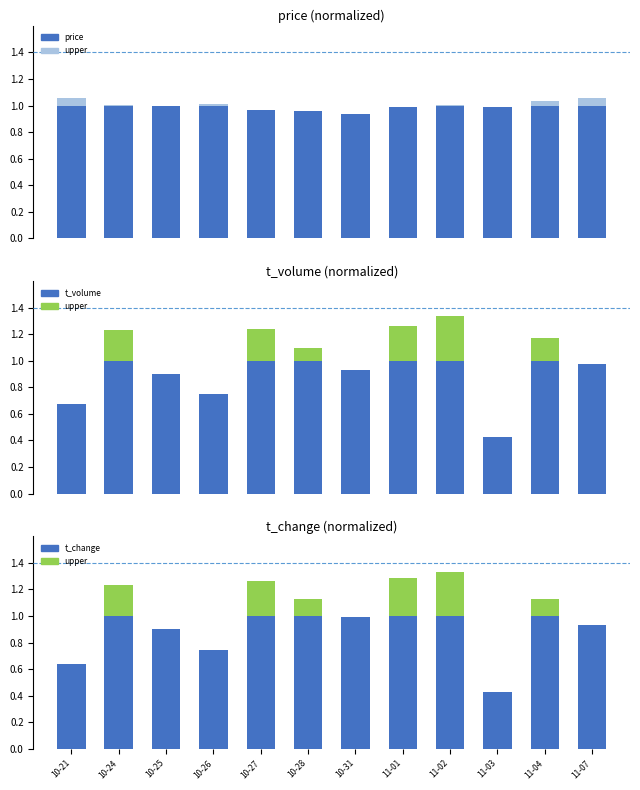

What position from the right is 11-07?

1